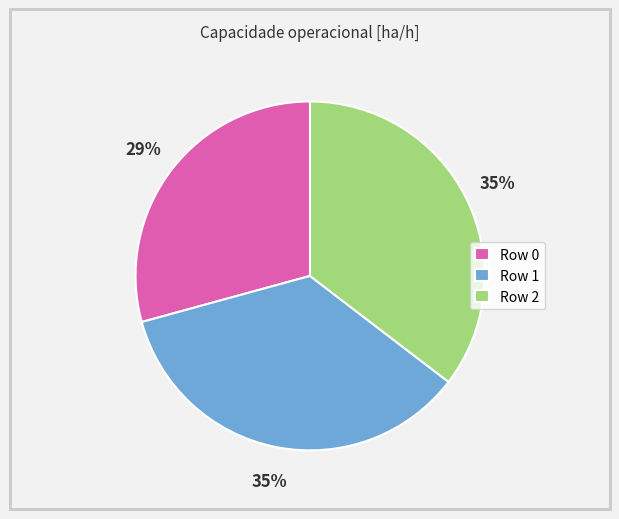

Which category has the smallest portion of the pie?

Row 0